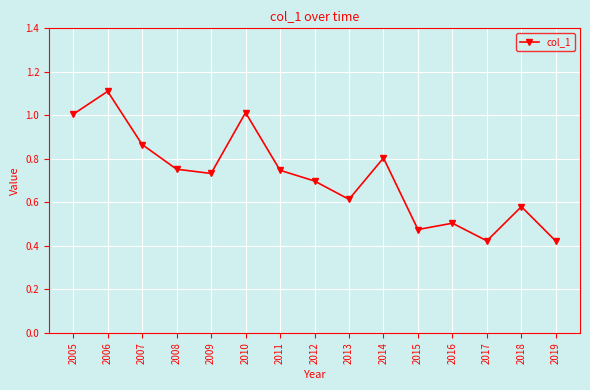

What is the value of the 1st point from the left?

1.0